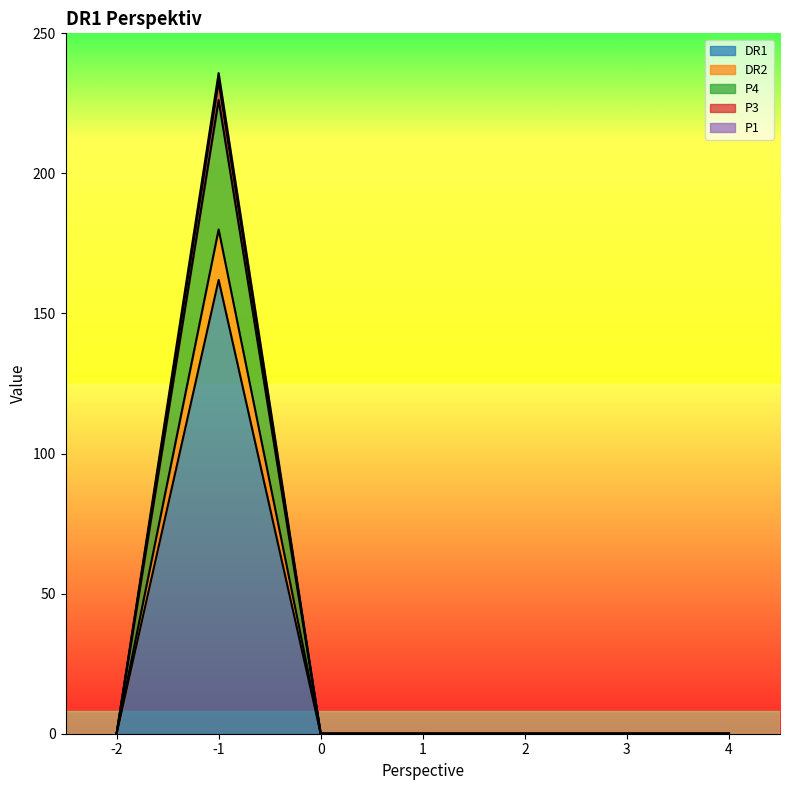

What are all the series names shown in the legend?

DR1, DR2, P4, P3, P1